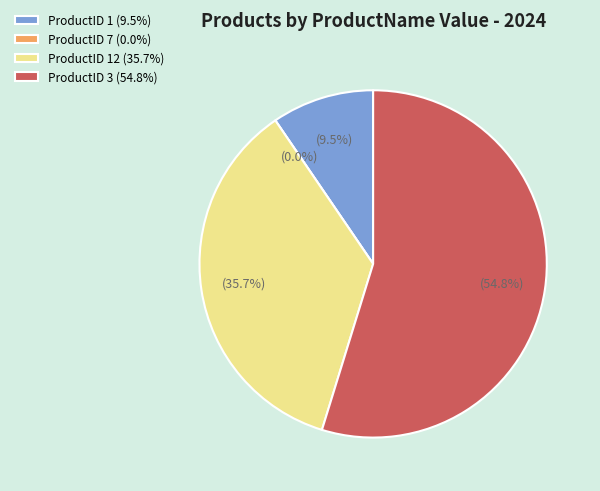

Approximately how many times larger is the value at 3 compared to 1?

5.8